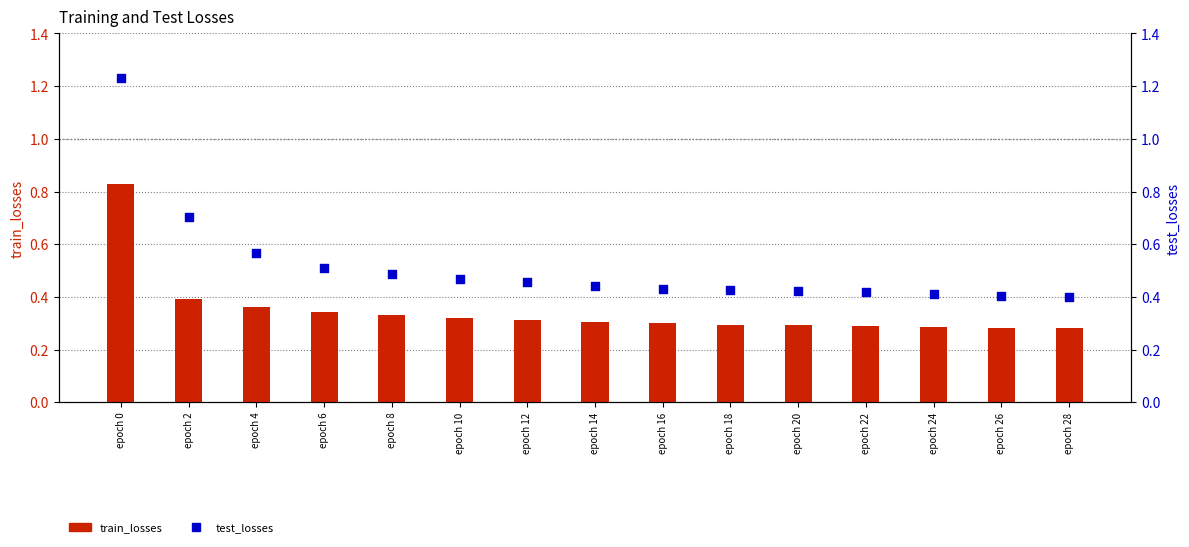

Is the value of train_losses at epoch 20 greater than the value of test_losses at epoch 28?

No